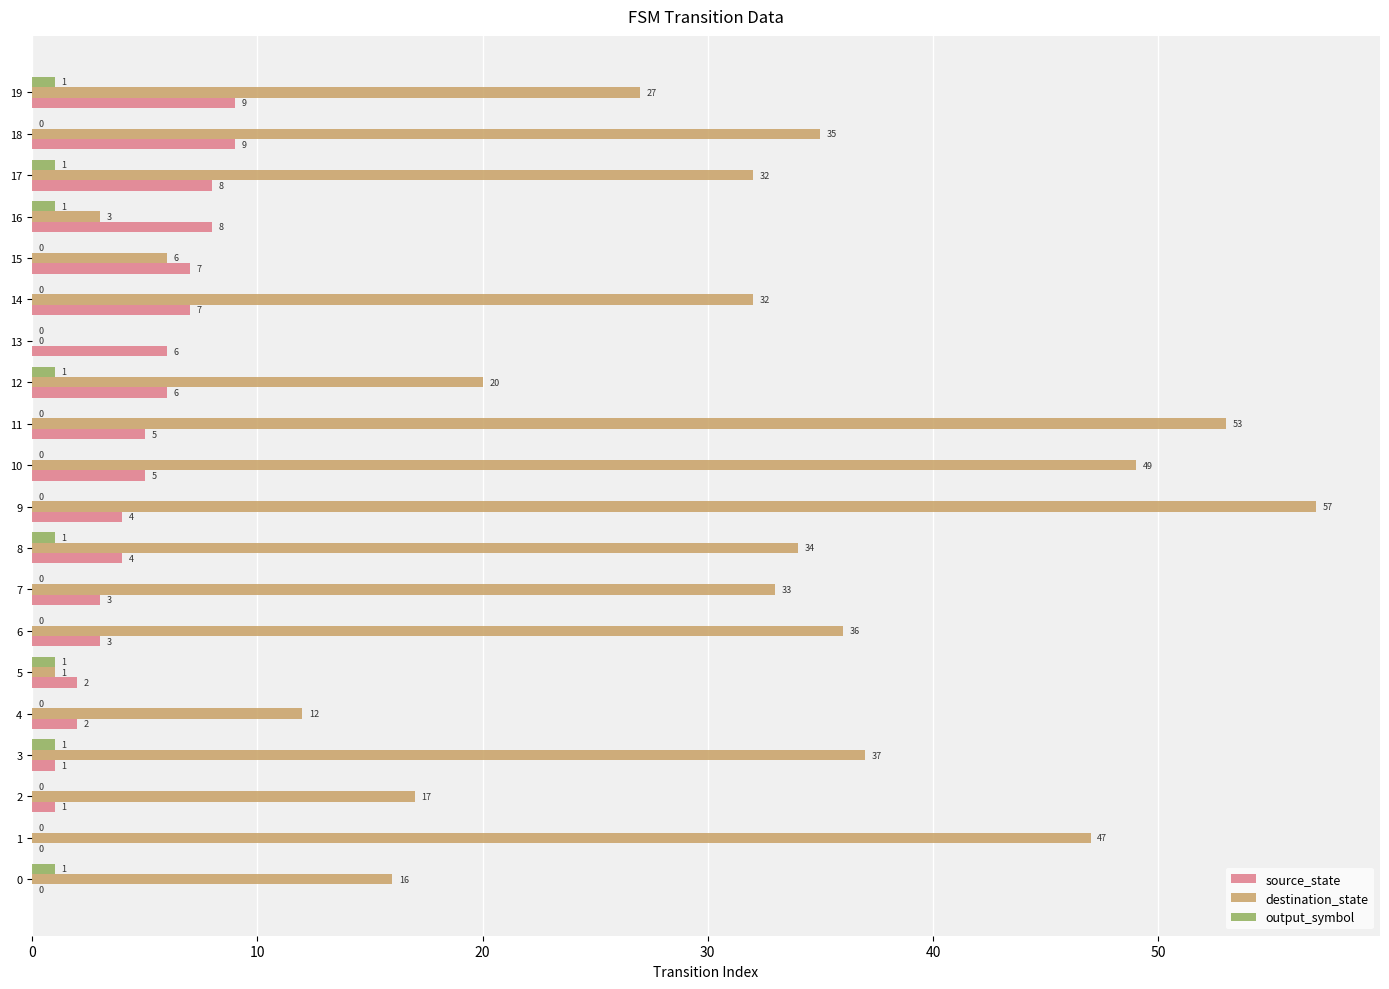

The value of output_symbol at 9 is 0. True or false?

True